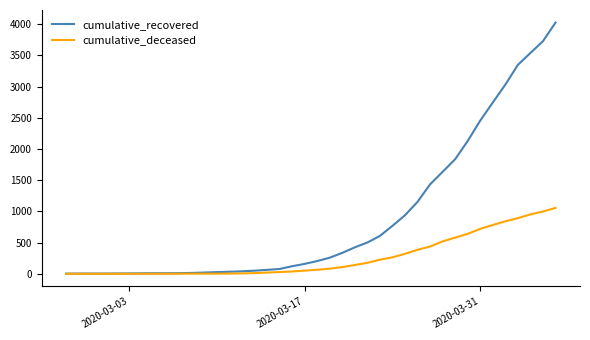

Does the chart display data point markers on the line(s)?

No